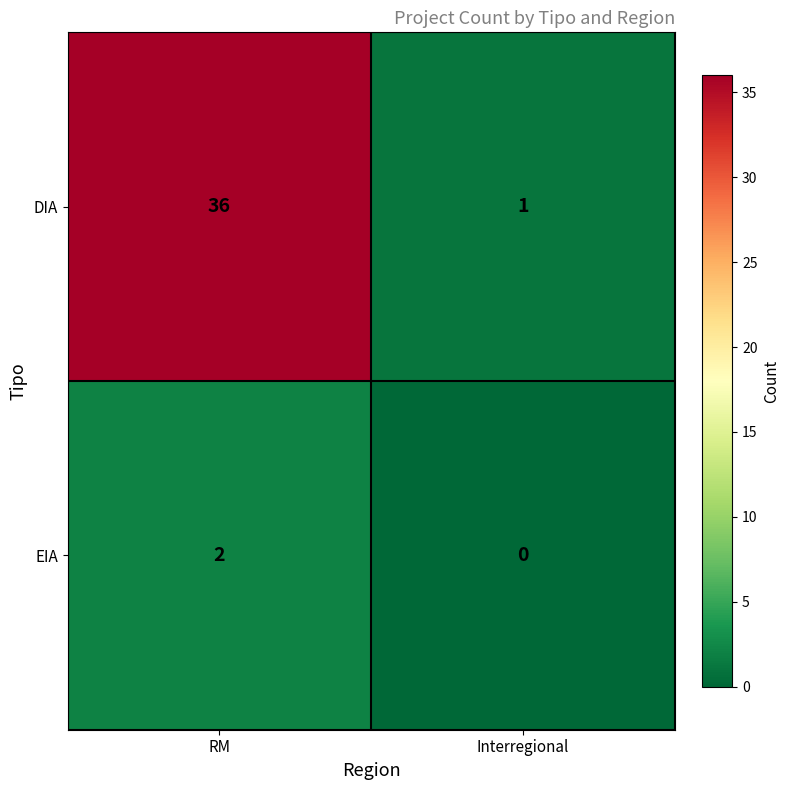

Reading right to left, what are all the values shown in this chart?

DIA: Interregional=1	RM=36
EIA: Interregional=0	RM=2